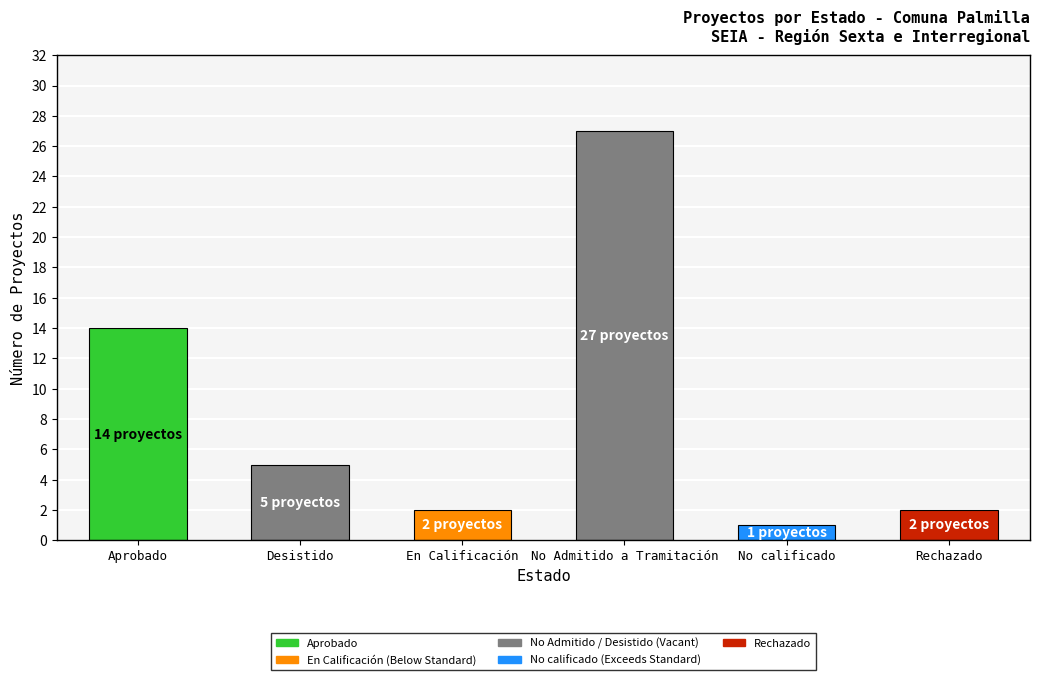

Between Rechazado and No Admitido a Tramitación, which is larger?

No Admitido a Tramitación